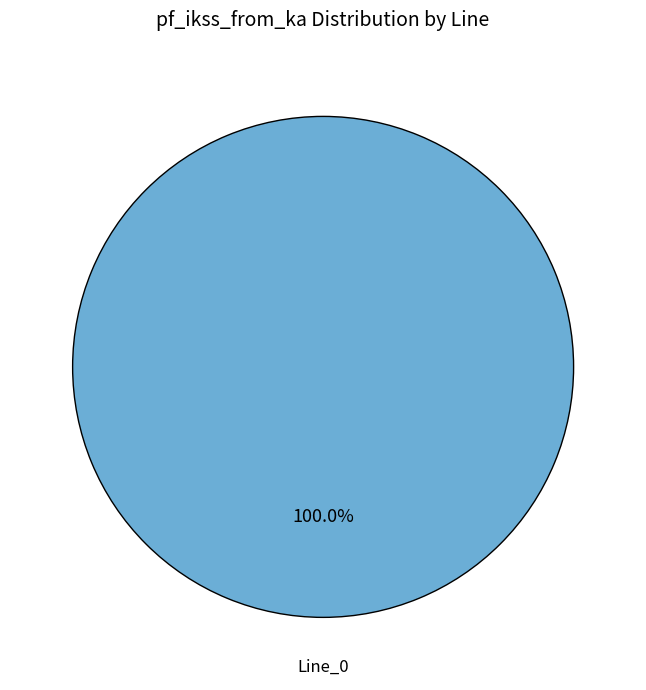

Is there a majority slice in this chart?

Yes